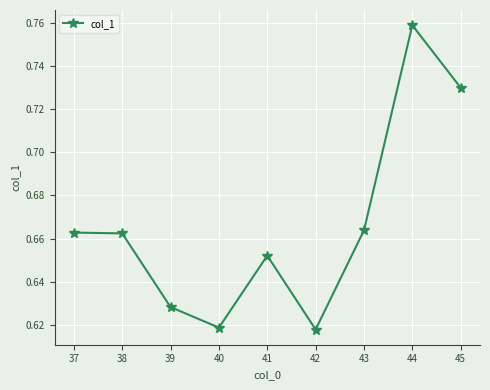

Between 43 and 45, which is larger?

45